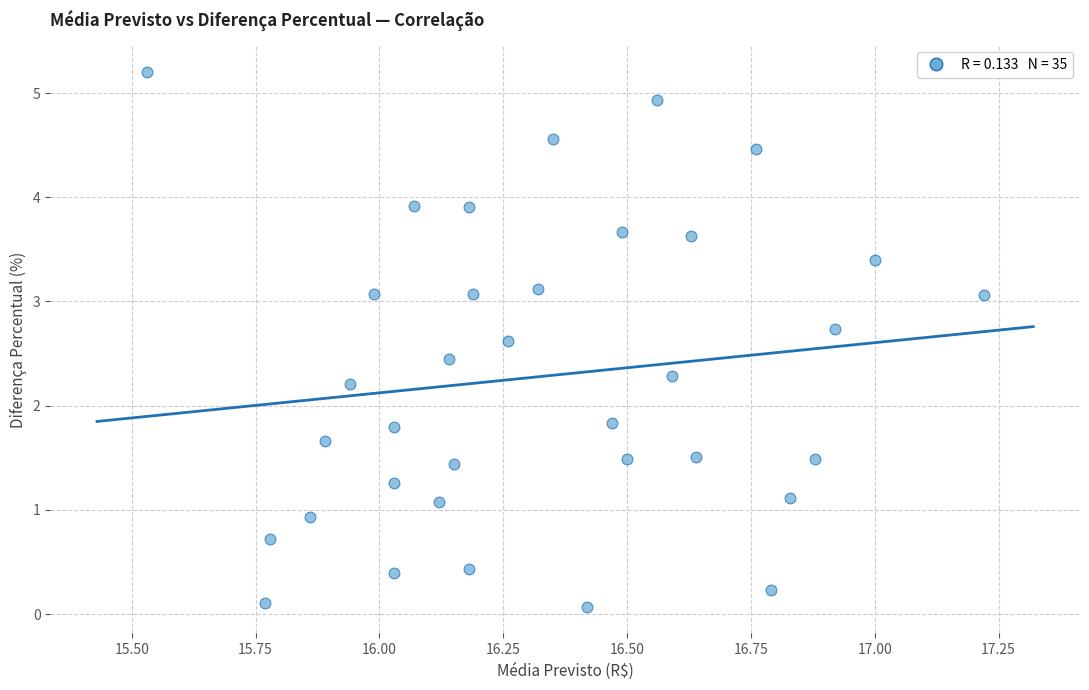

What is the range of X values (max minus min)?

1.7